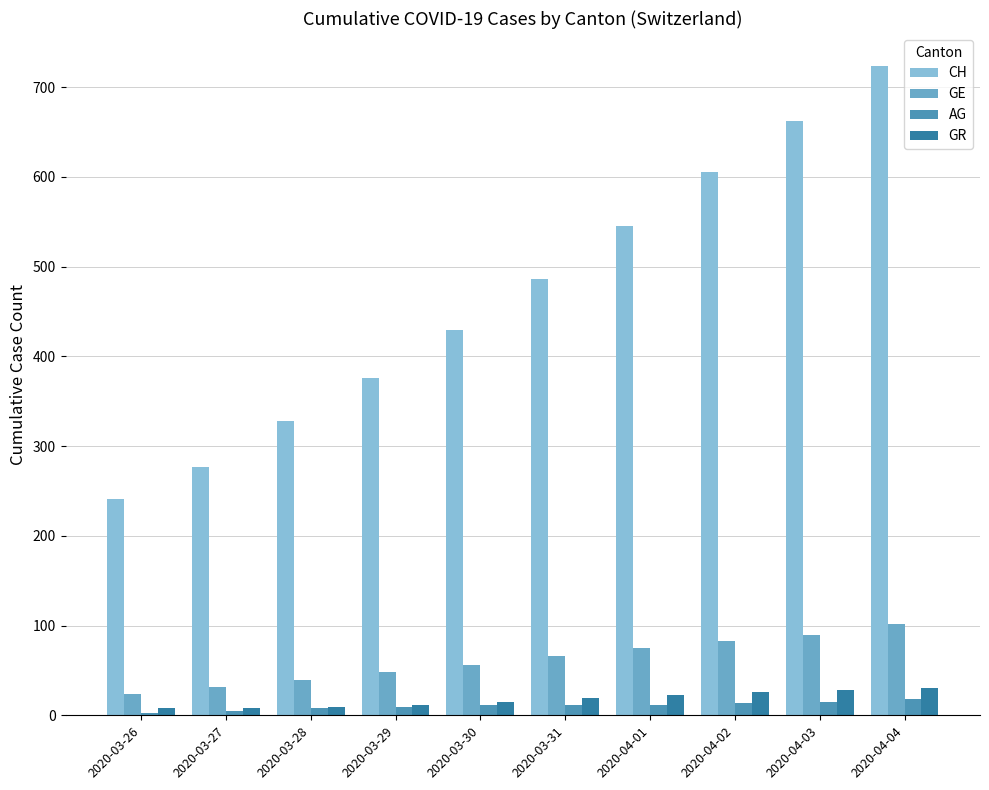

The value of CH at 2020-04-01 is 274. True or false?

False